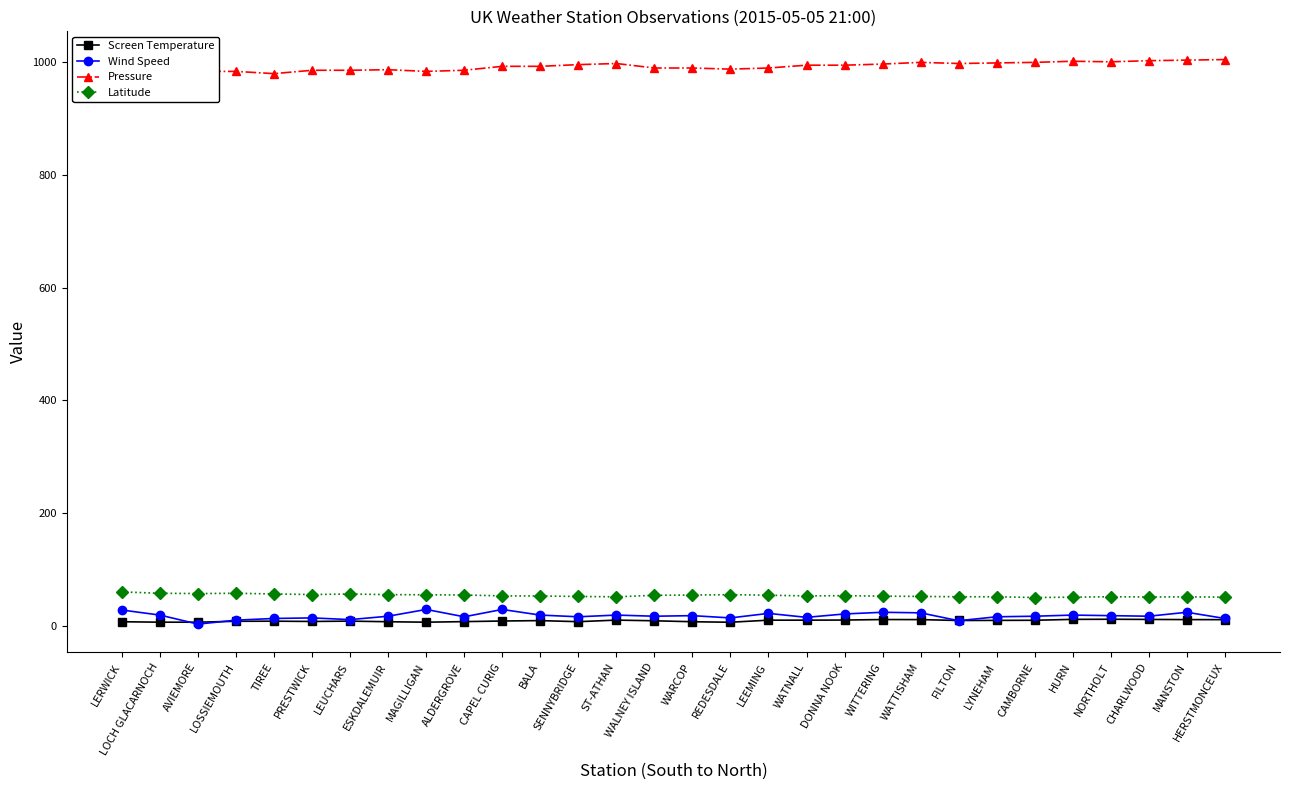

What is the sum of the Screen Temperature values at MAGILLIGAN and LEUCHARS?

14.7